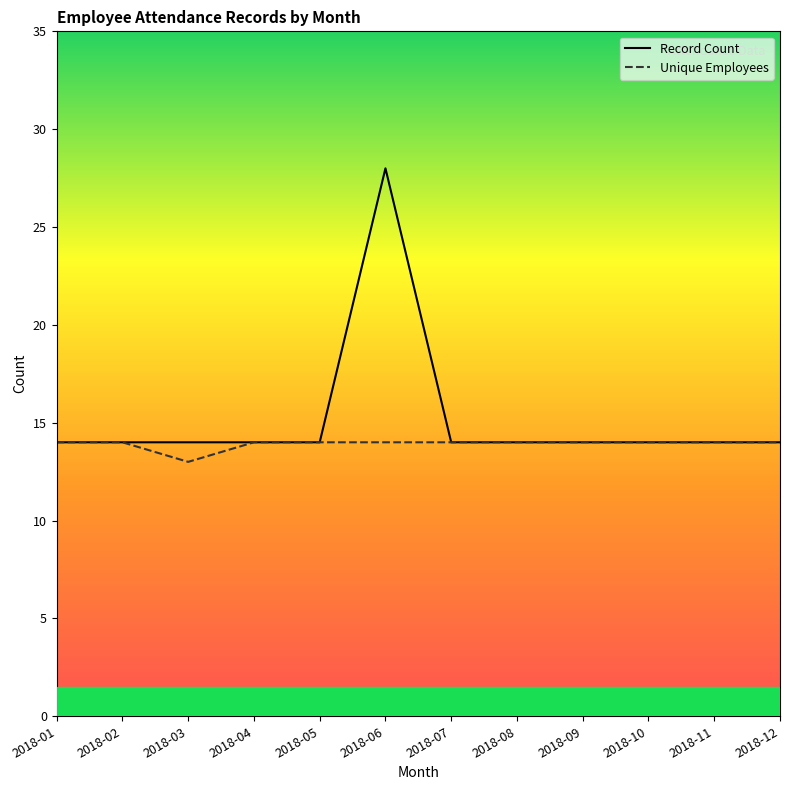

What is the sum of the Record Count values at 2018-04 and 2018-03?

28